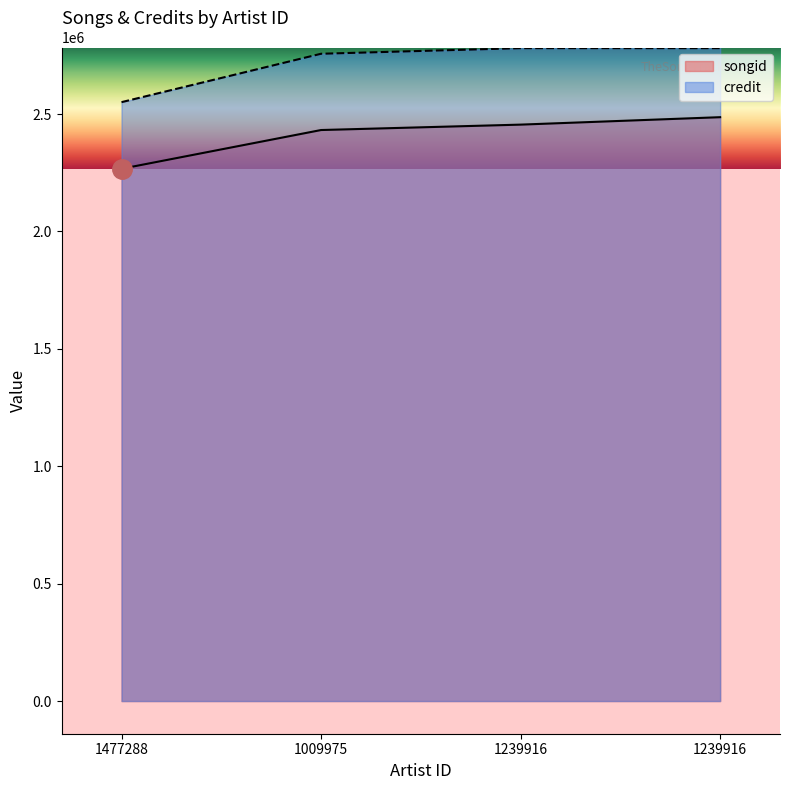

How many credit values are between 2757046 and 2780912?

3